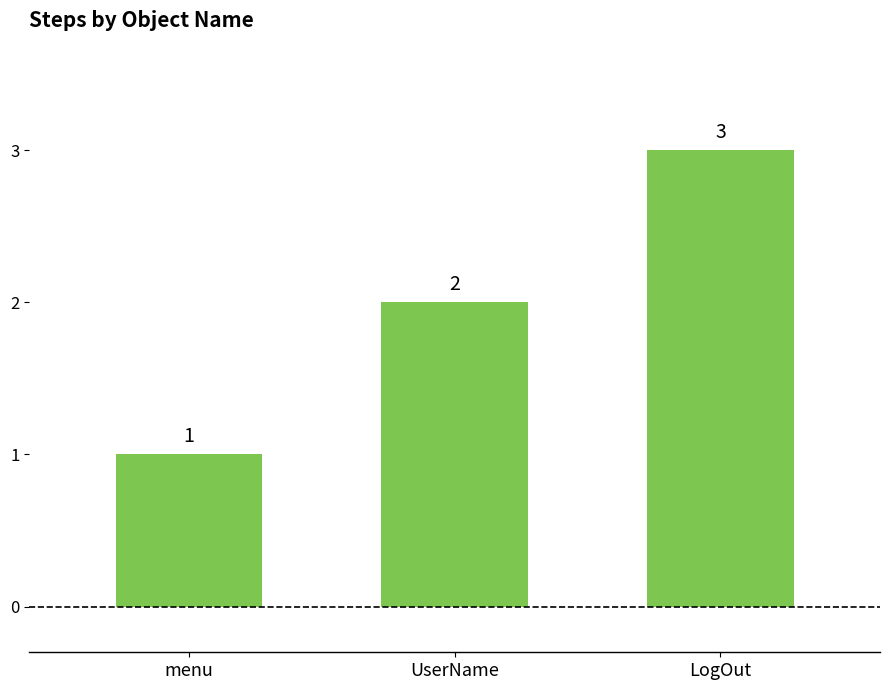

What value does the data have at UserName?

2